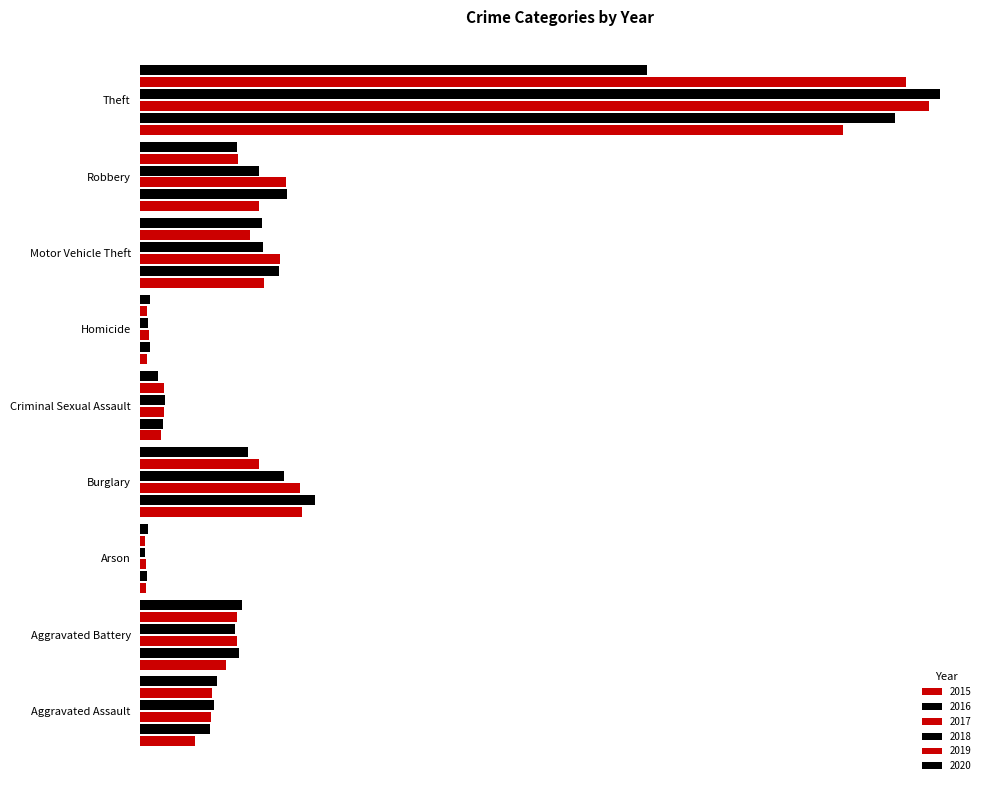

At which label is 2015 closest to 28899?

Burglary